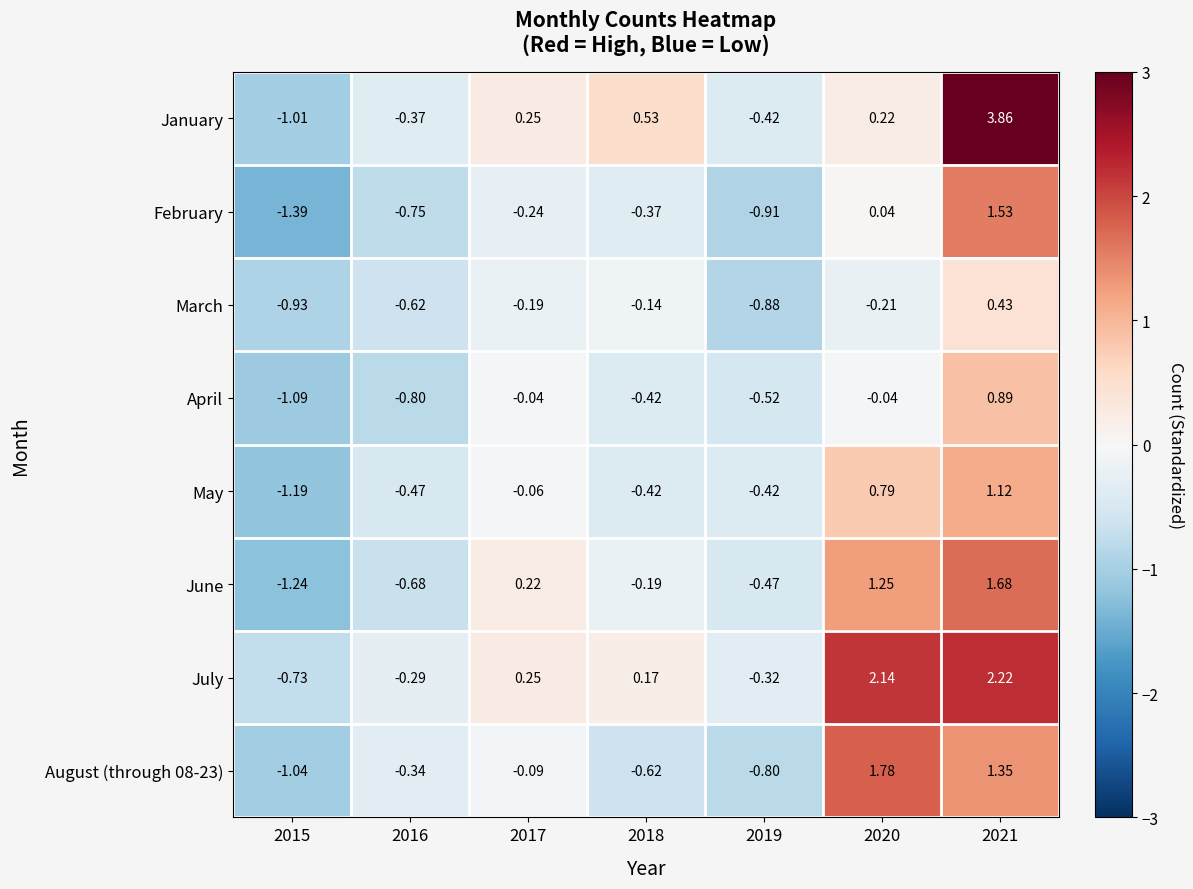

Is the value of February at 2020 greater than the value of May at 2016?

Yes